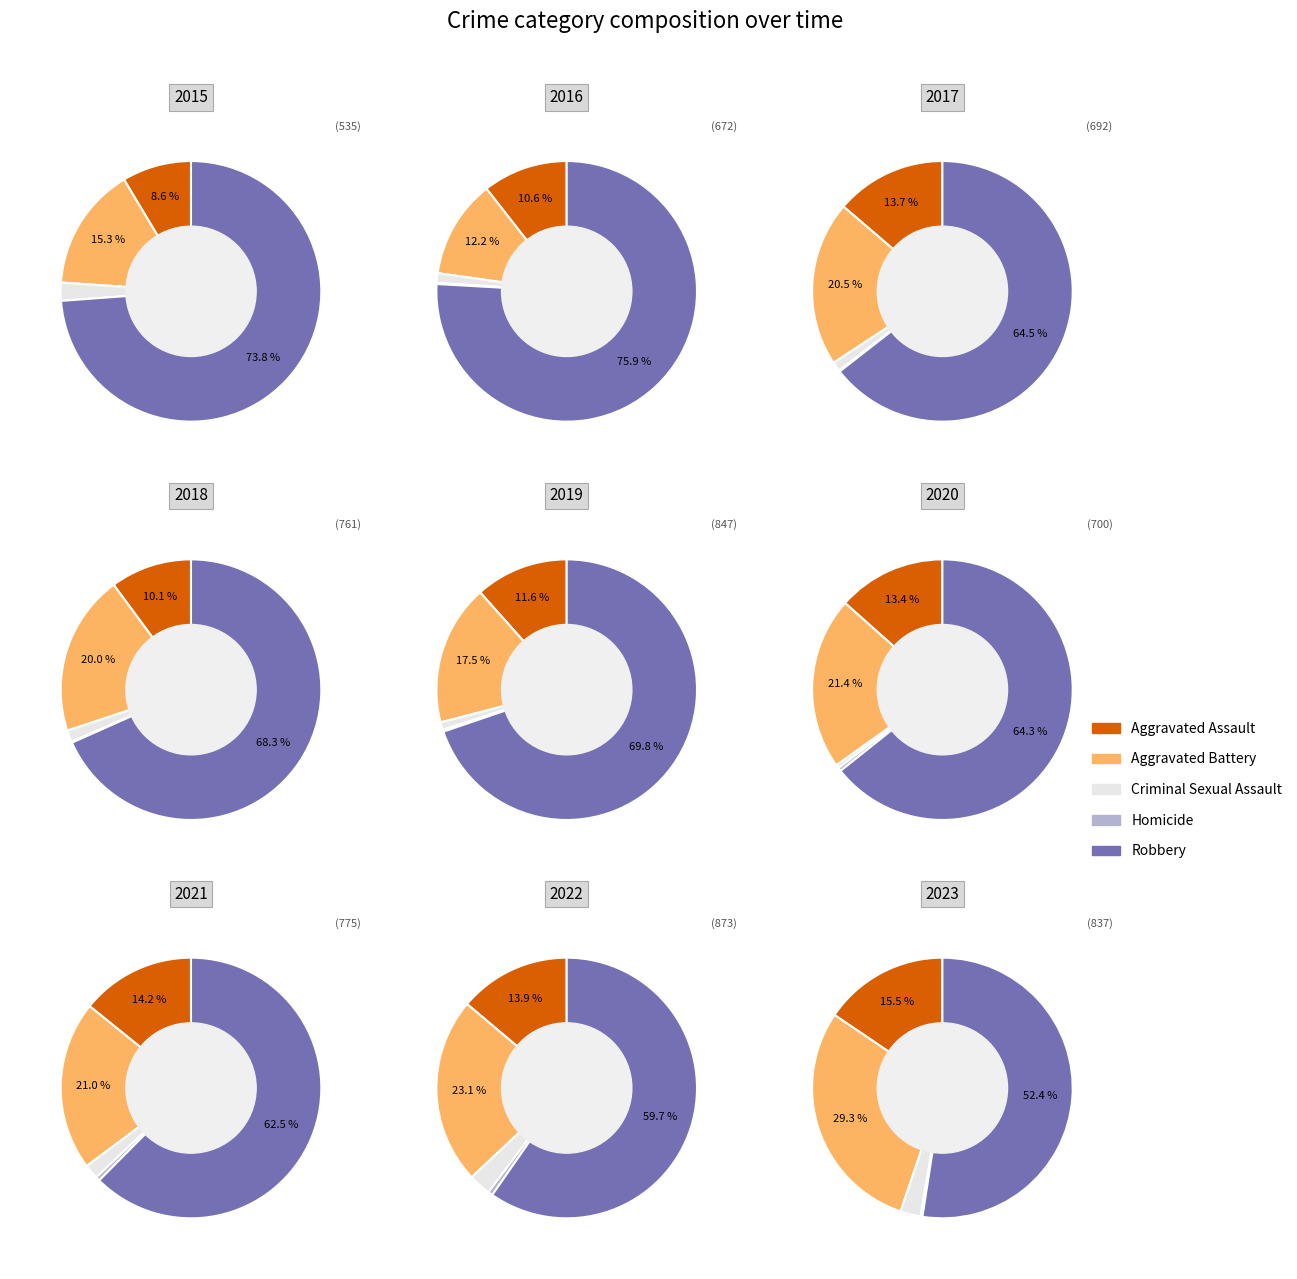

Which series has the largest range (max minus min)?

Robbery